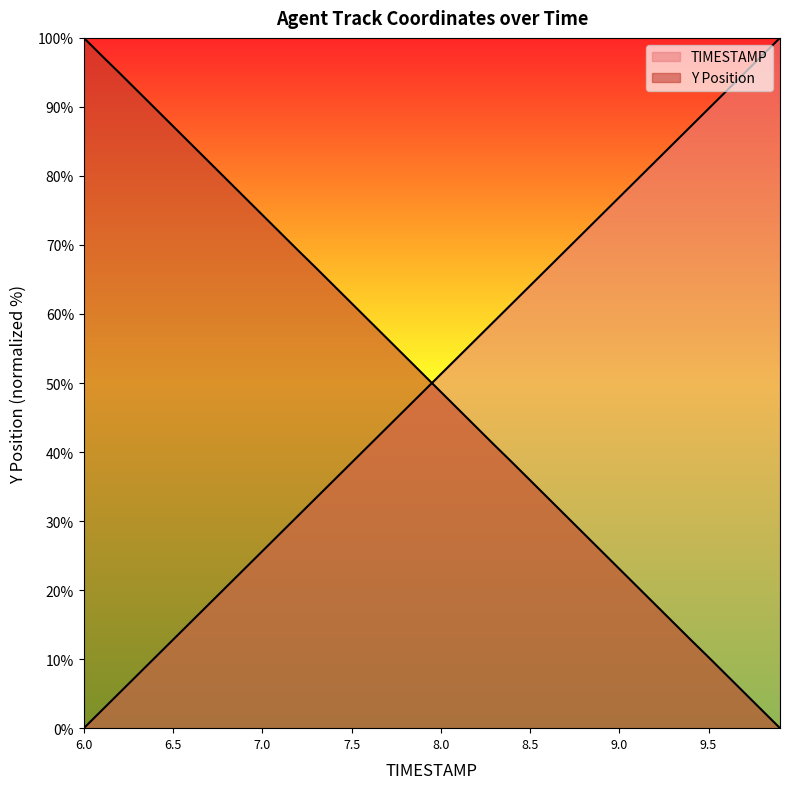

How many values in TIMESTAMP are above zero?

39